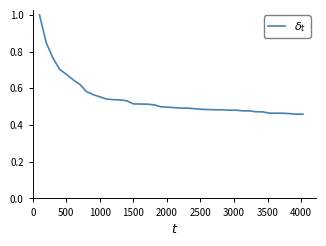

What is the maximum value shown in the chart?

1.0